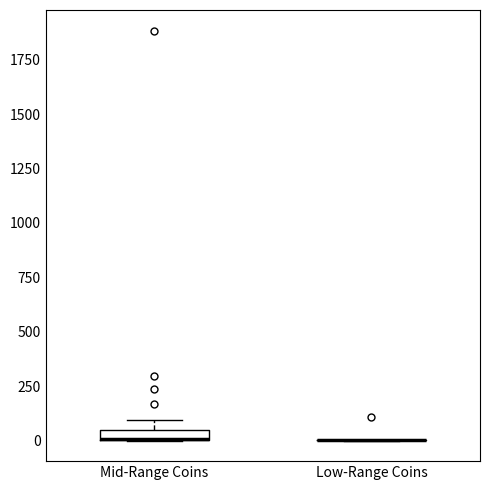

Where is the lower edge of the box for Mid-Range Coins on the y-axis? The values are not printed on the chart, so give them approximately, as read against the axis.

0